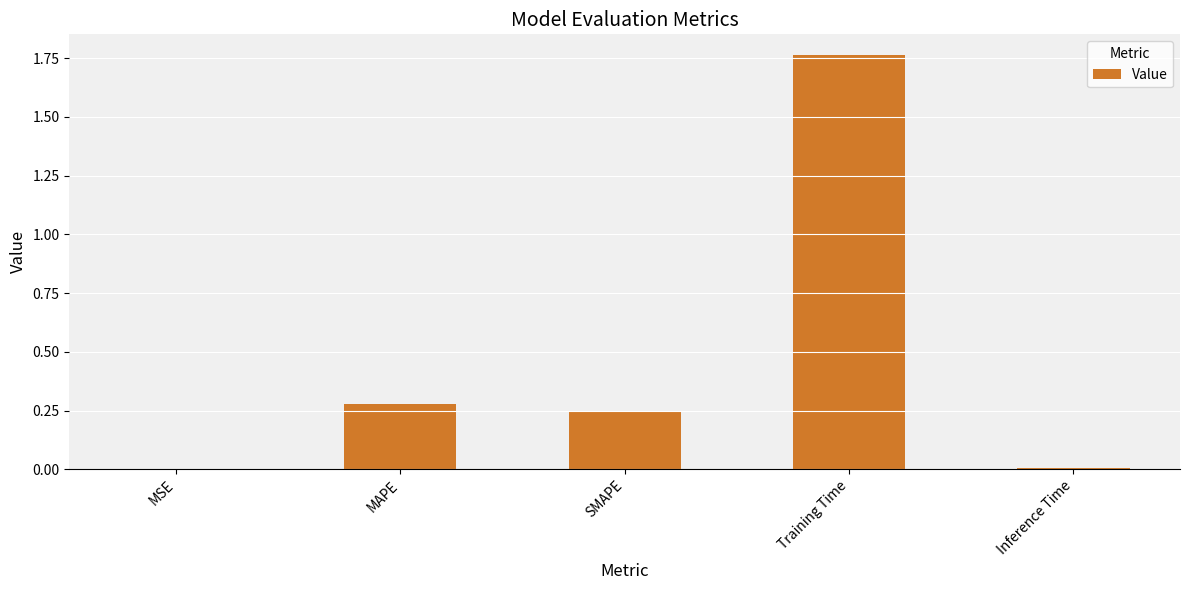

True or false: the data shows 0.0 at MSE.

True